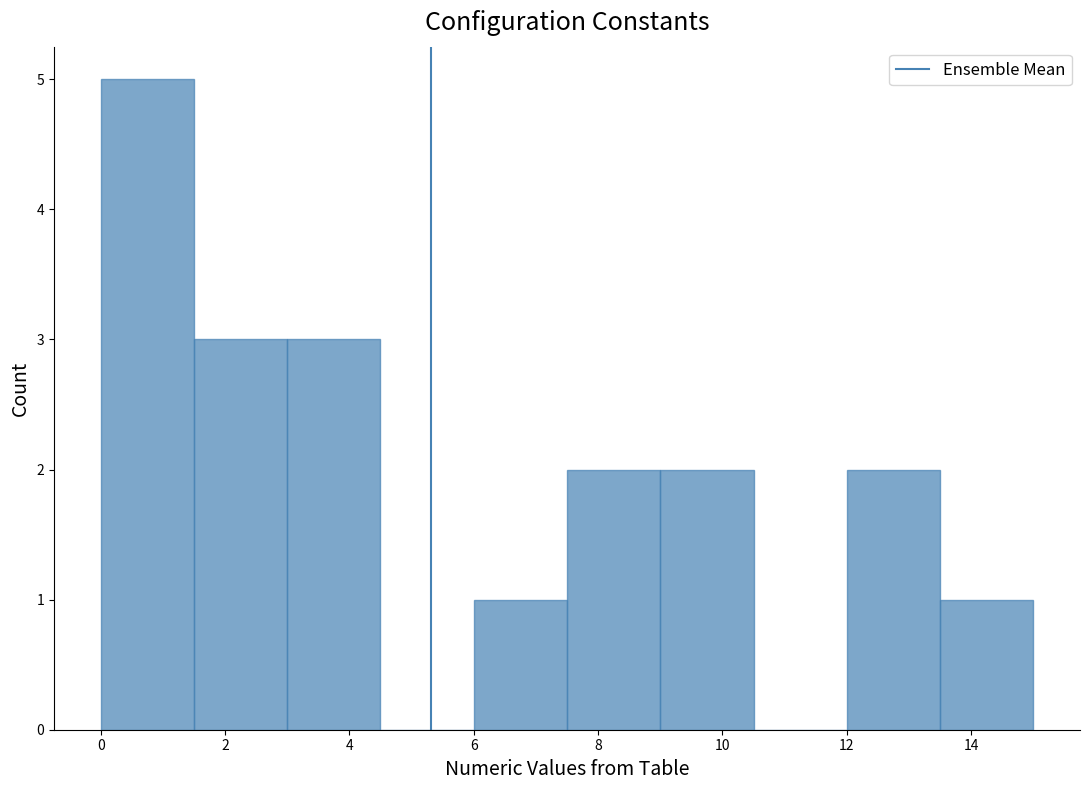

Reading left to right, transcribe this chart: for each bar, give the range it covers on the x-axis and its height. Neither the bar edges nor the heights are printed on the chart, so give them approximately, as read against the axes.

0.0 to 1.5: 5
1.5 to 3.0: 3
3.0 to 4.5: 3
4.5 to 6.0: 0
6.0 to 7.5: 1
7.5 to 9.0: 2
9.0 to 10.5: 2
10.5 to 12.0: 0
12.0 to 13.5: 2
13.5 to 15.0: 1